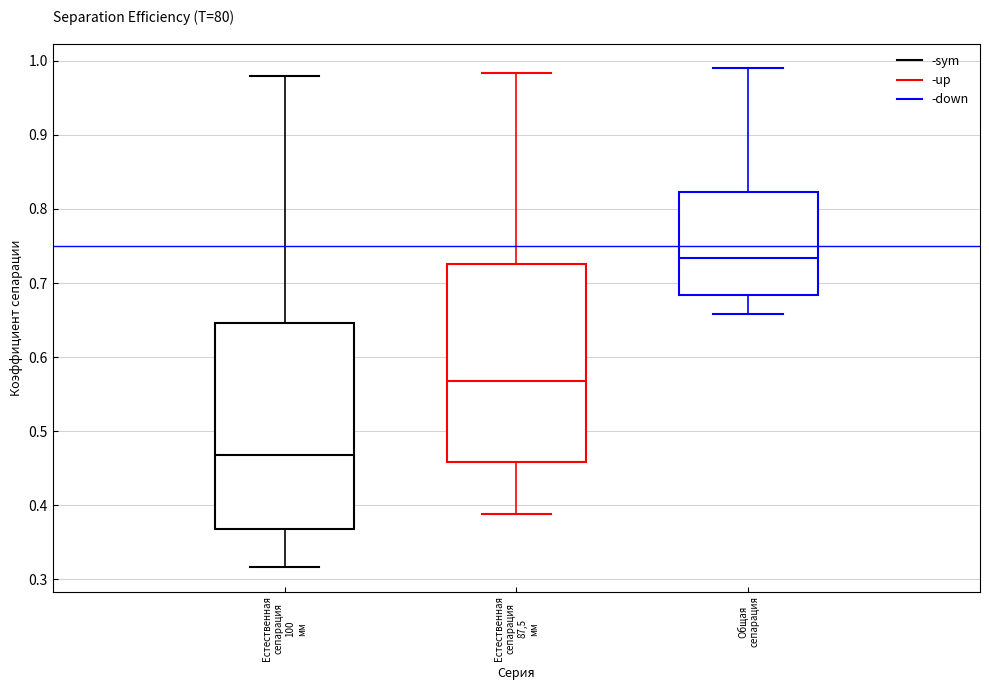

Where does the lower whisker of the box for Общая сепарация end on the y-axis? The values are not printed on the chart, so give them approximately, as read against the axis.

0.66